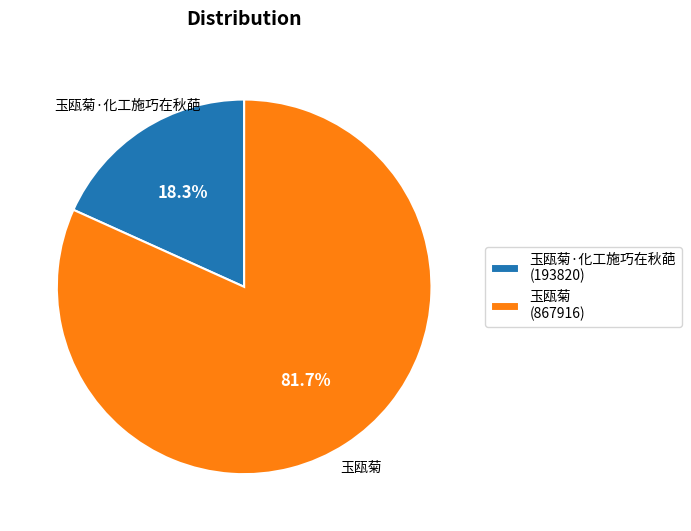

Approximately how many times larger is the value at 玉瓯菊 (867916) compared to 玉瓯菊·化工施巧在秋葩 (193820)?

4.5